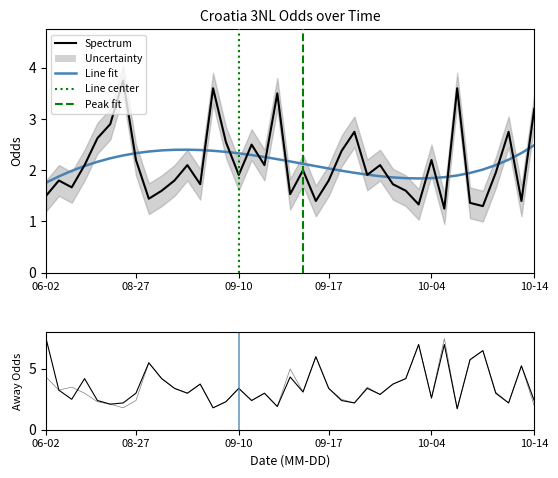

After their last crossing, which series has the higher values: oddA_op or oddA?

oddA_op